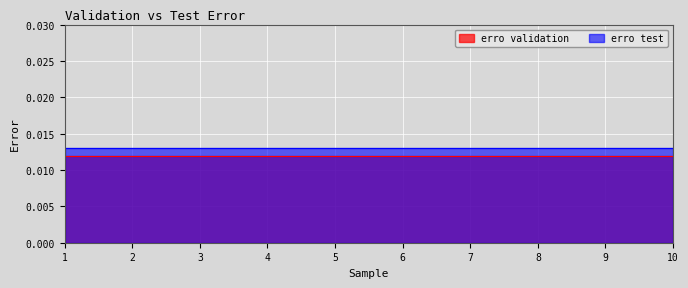

Is the value of erro validation at 5 greater than the value of erro test at 6?

No